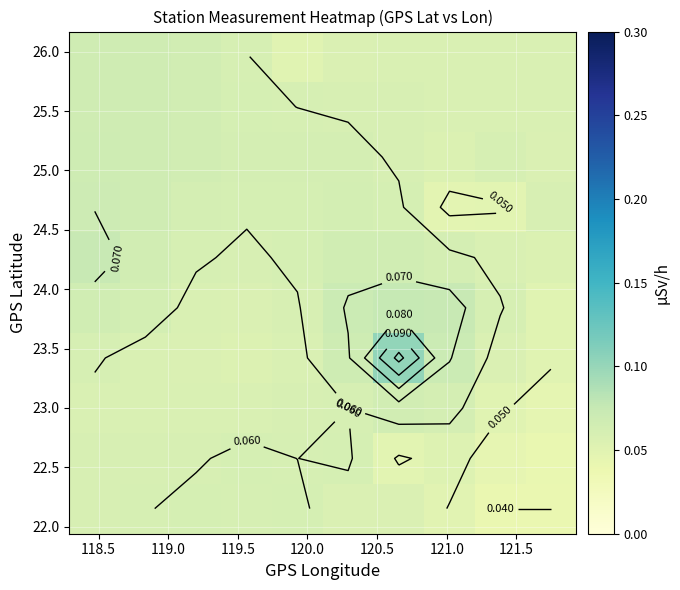

What is the maximum value shown in the chart?

0.1